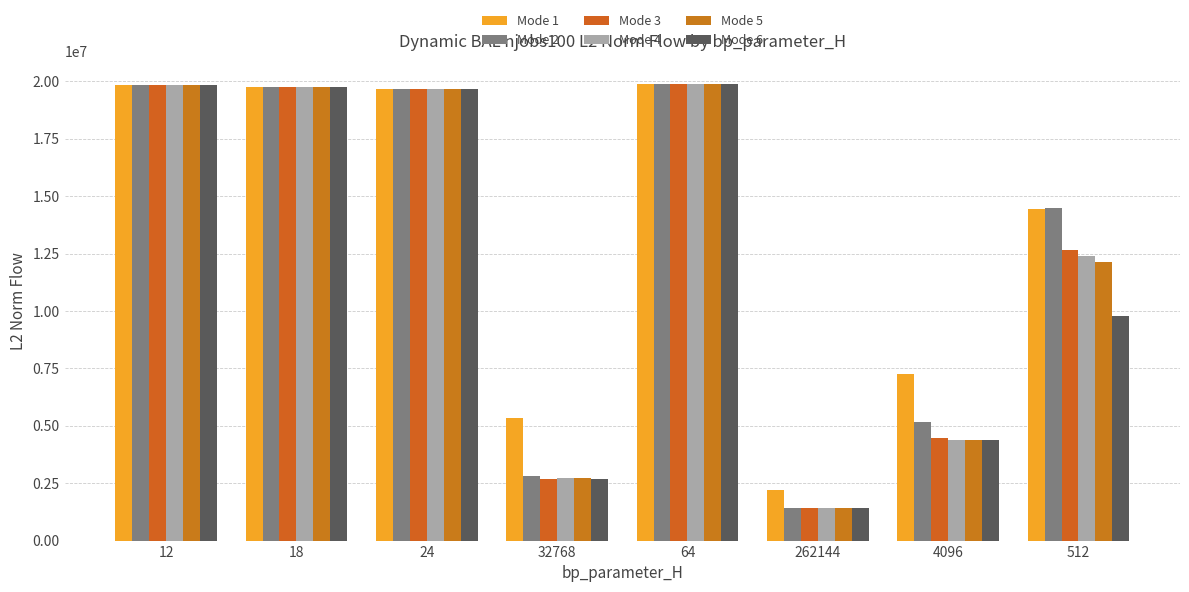

Is it true that Mode 2 equals 1279986.4 at 32768?

False